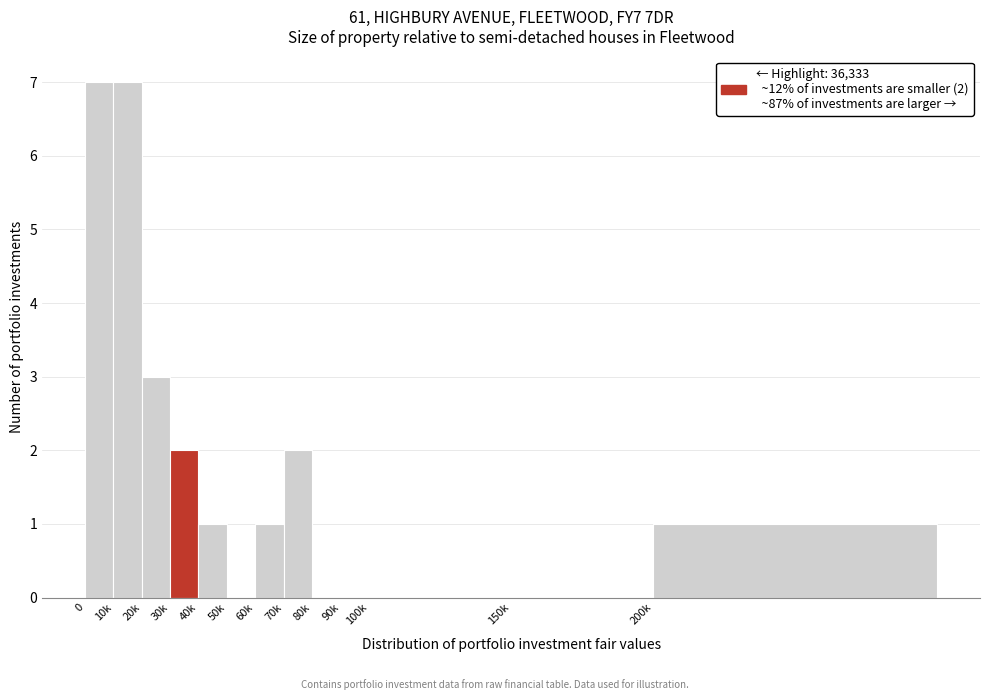

Reading left to right, what are all the values shown in this chart?

0=7	10k=7	20k=3	30k=2	40k=1	50k=0	60k=1	70k=2	80k=0	90k=0	100k=0	150k=0	200k=1